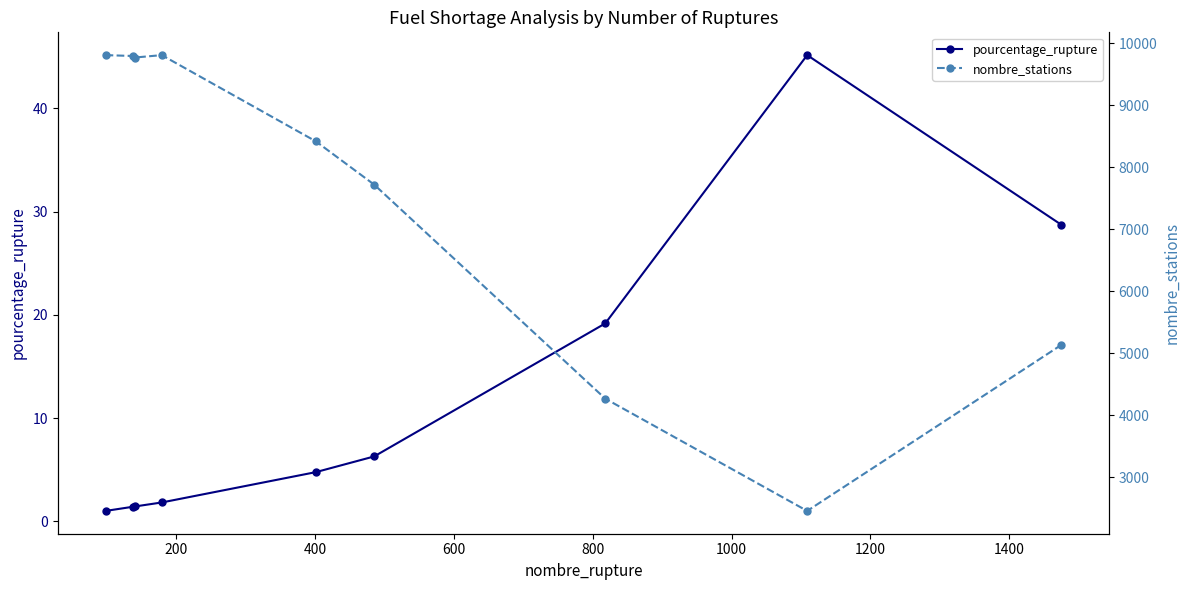

What is the difference between the second highest and minimum values in the pourcentage_rupture series?

27.7